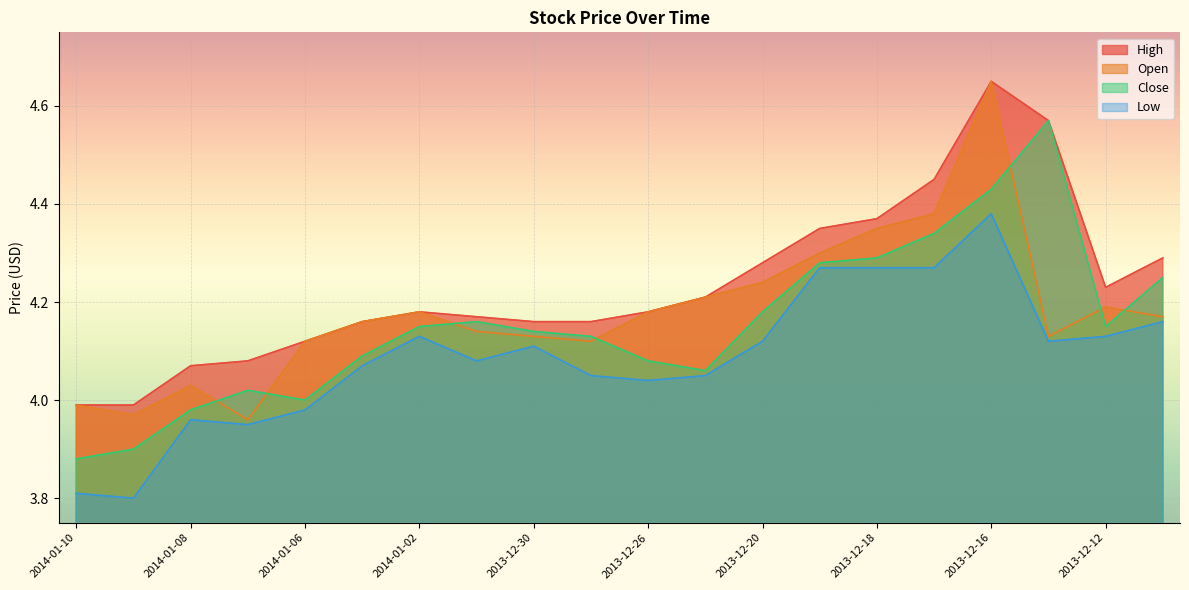

What is the total value across all series at 2014-01-09?

15.7